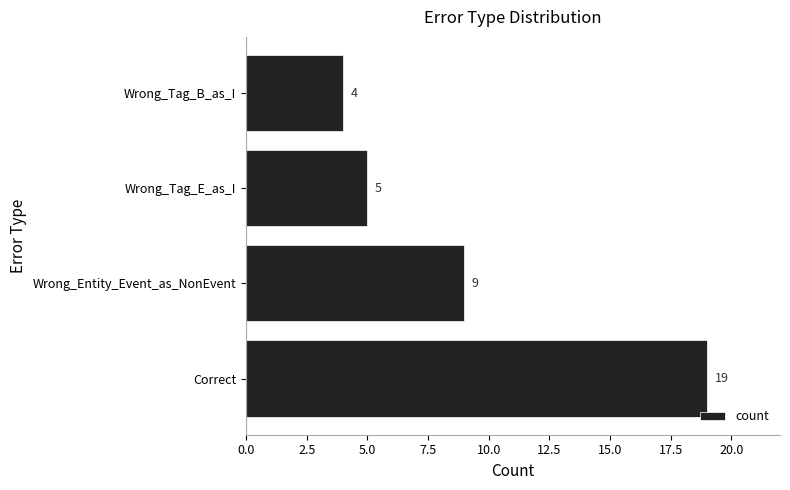

What is the difference between the second highest and minimum values?

5